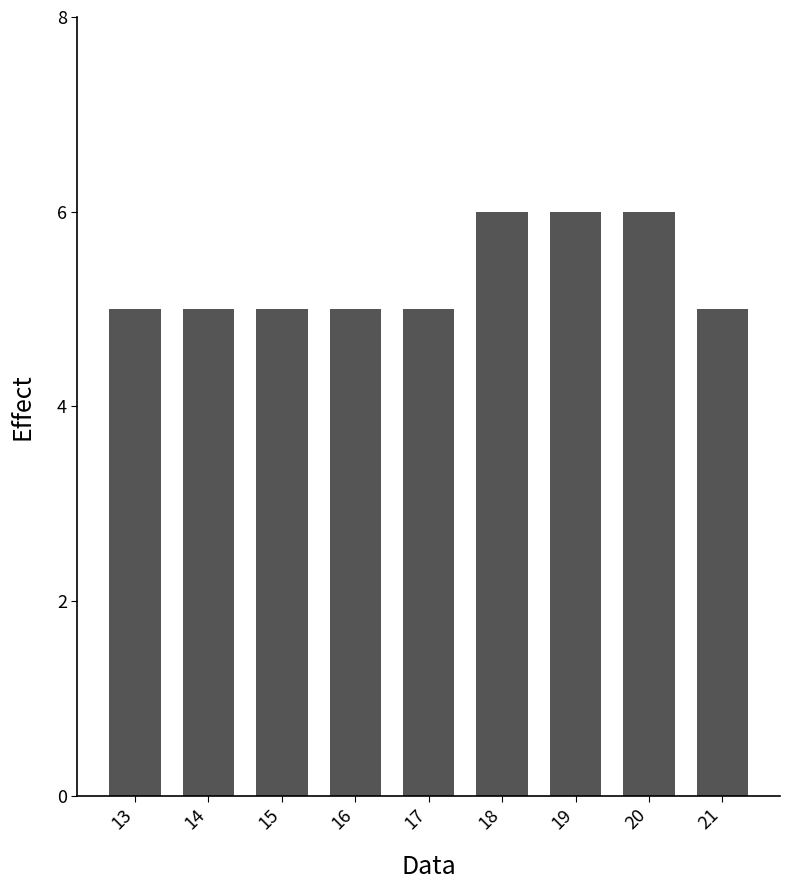

What is the sum of the values at 15 and 21?

10